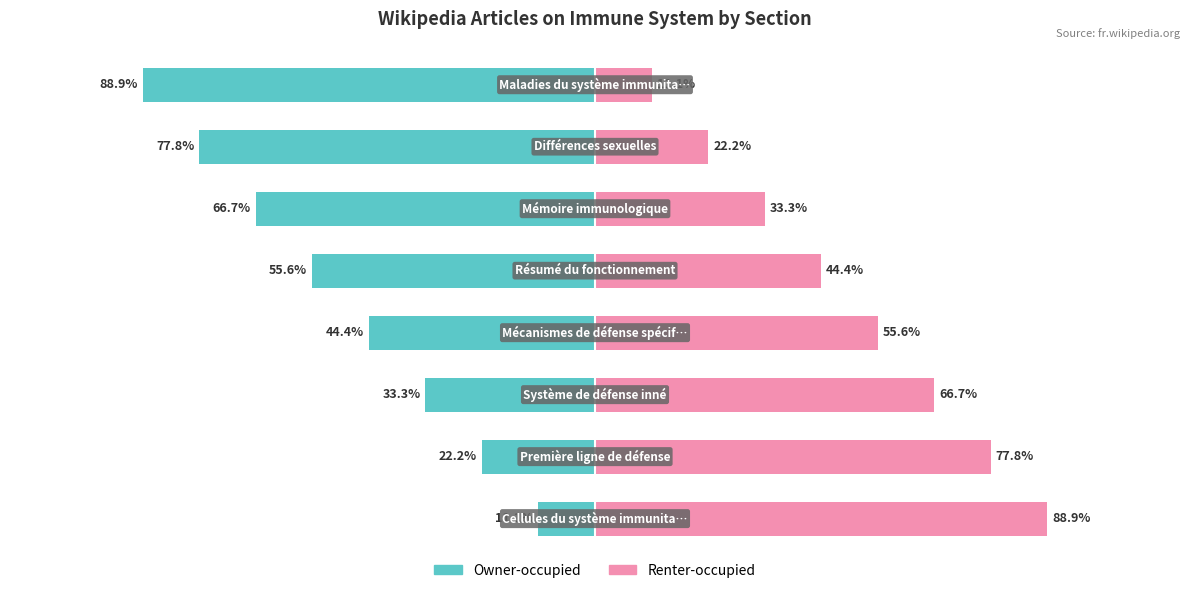

Rank the series by their average value, from highest to lowest.

Renter-occupied, Owner-occupied